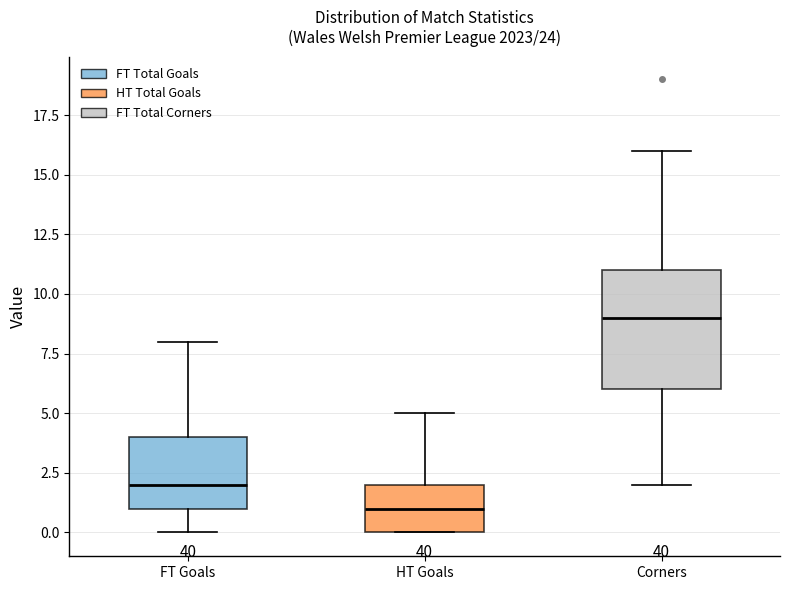

Which box has the lowest median line?

HT Goals